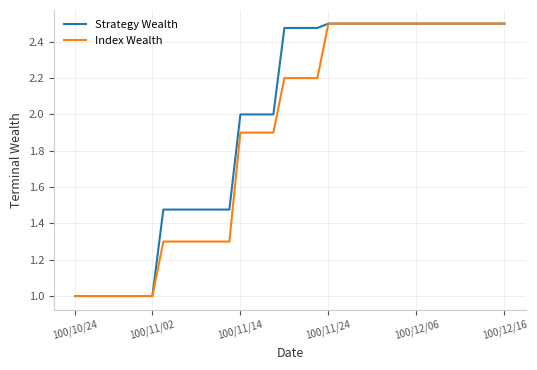

Which series has the largest total across all categories?

Strategy Wealth